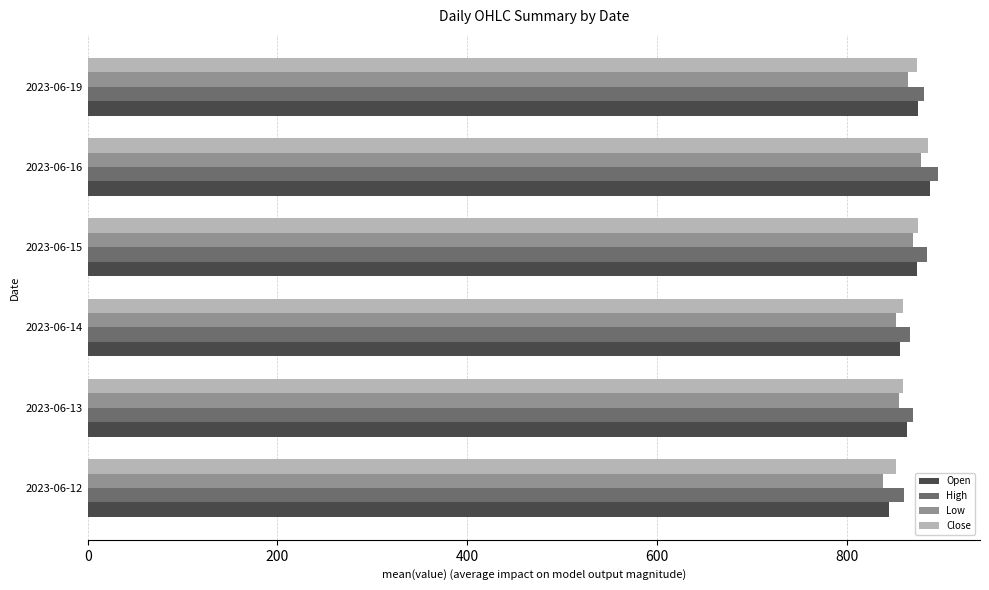

Is the value of Low at 2023-06-19 greater than the value of Close at 2023-06-16?

No